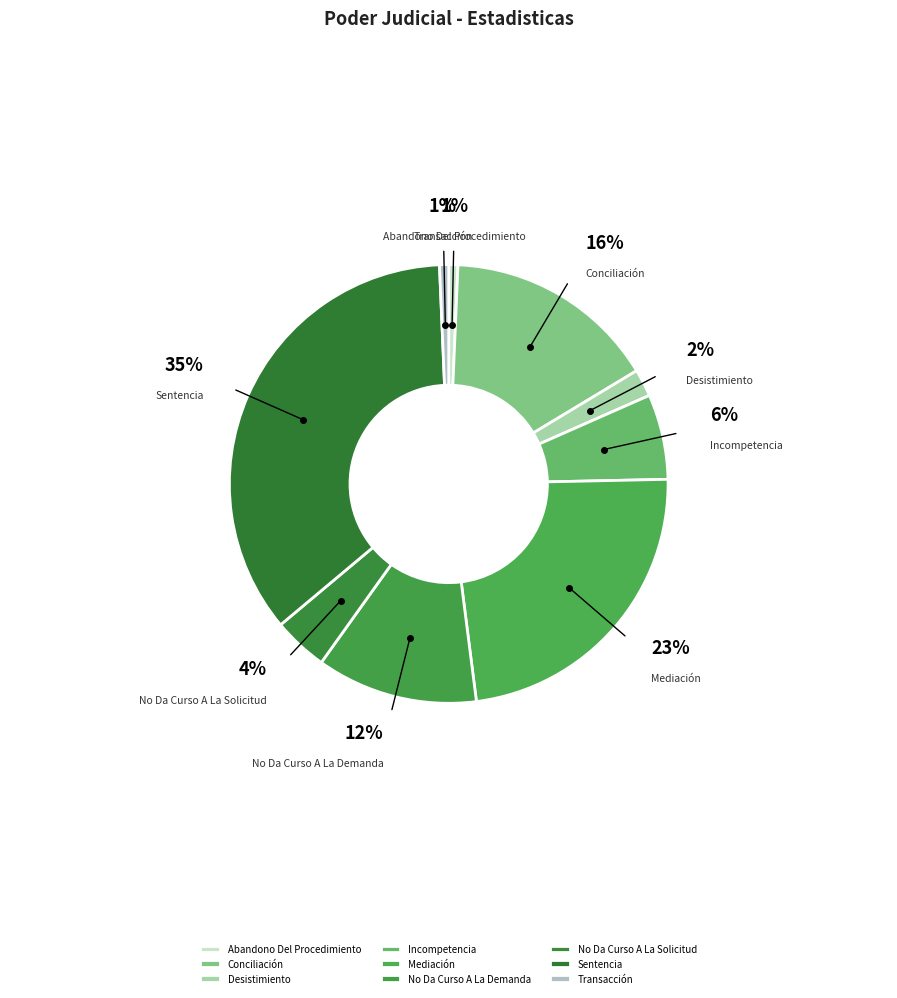

Which has a higher value, No Da Curso A La Solicitud or Incompetencia?

Incompetencia